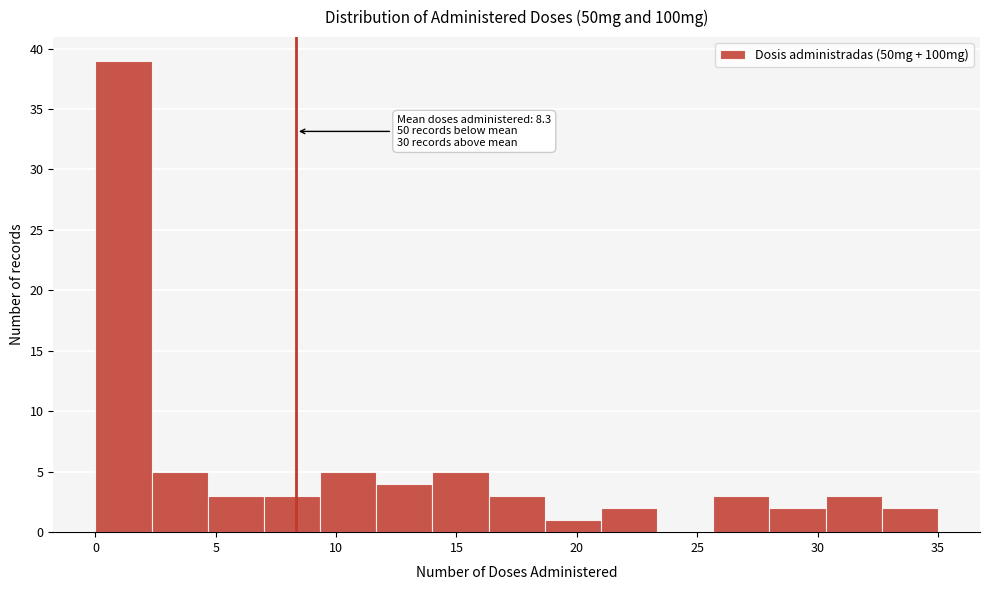

Over which range of the x-axis is the bar tallest?

0.0 to 2.5